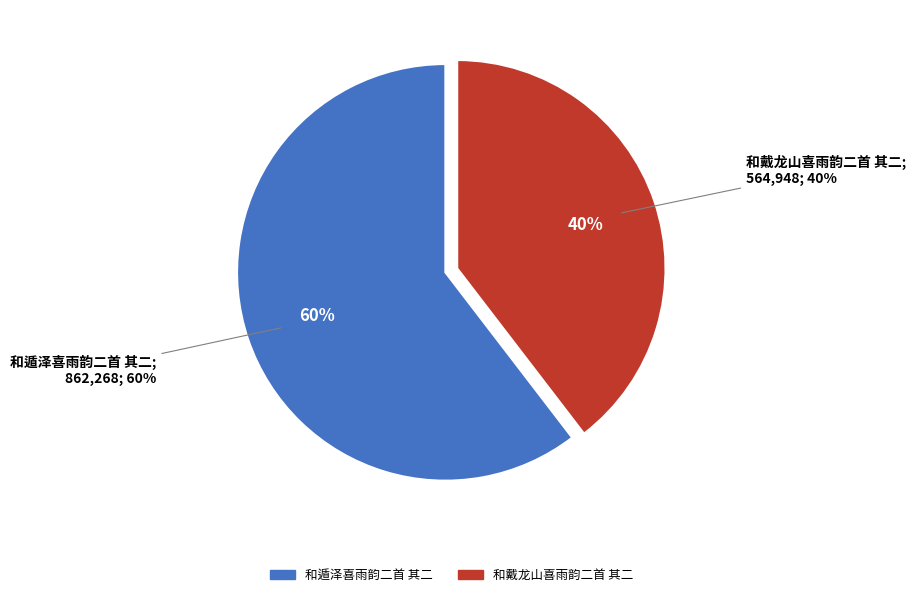

Do 和遁泽喜雨韵二首 其二 and 和戴龙山喜雨韵二首 其二 together represent more than half of the pie?

Yes